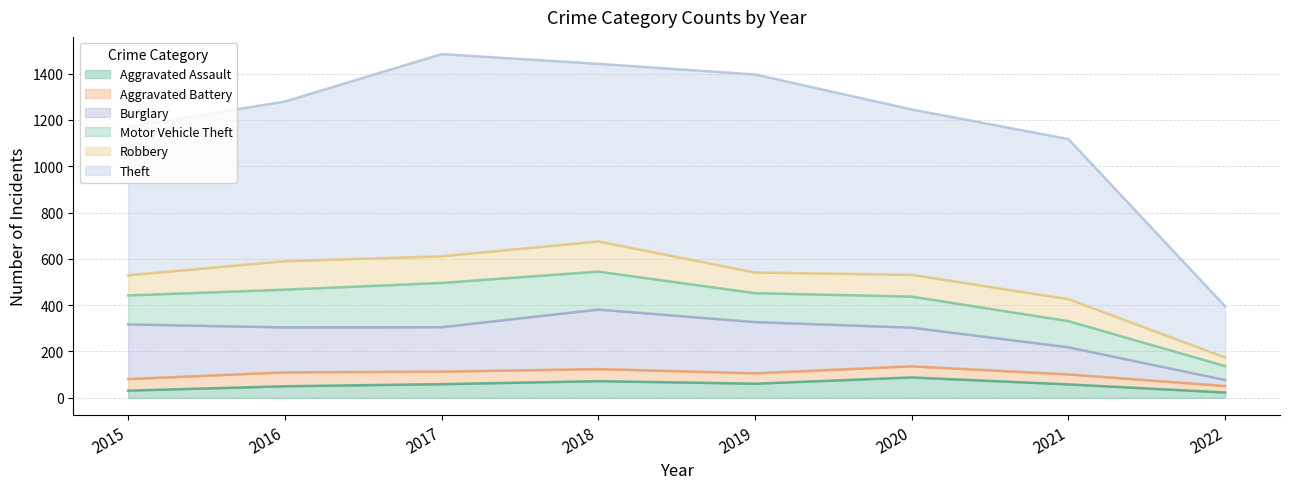

What are all the series names shown in the legend?

Aggravated Assault, Aggravated Battery, Burglary, Motor Vehicle Theft, Robbery, Theft